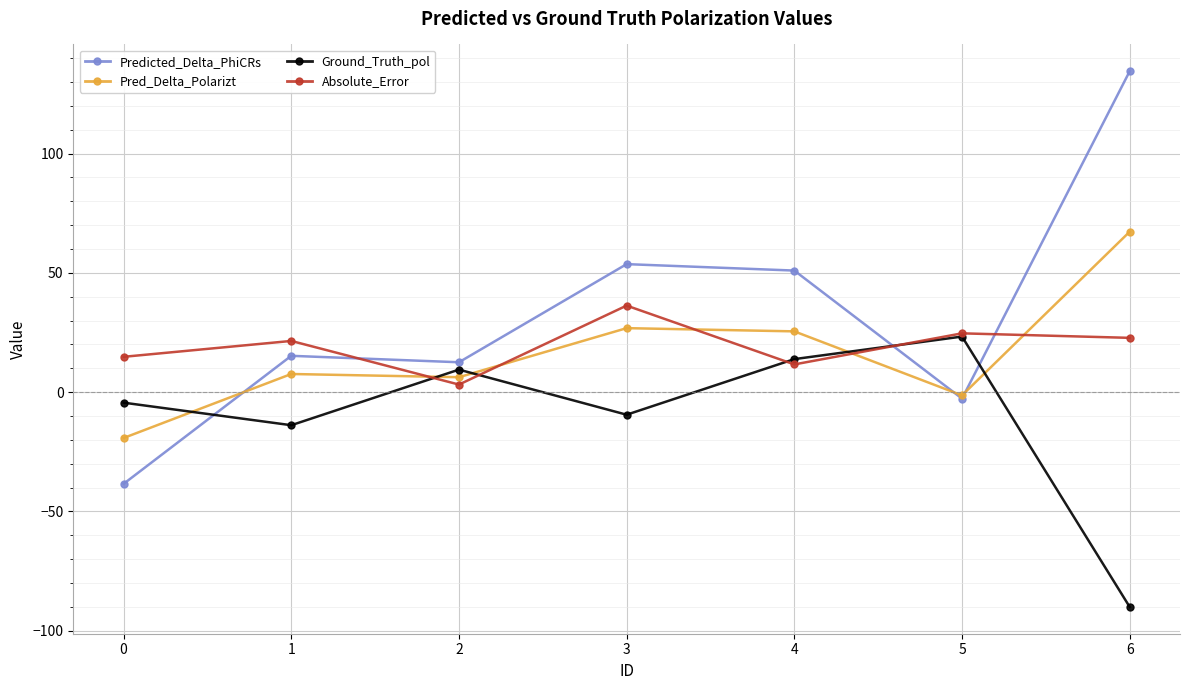

What is the difference between the Predicted_Delta_PhiCRs values at 6 and 5?

137.2